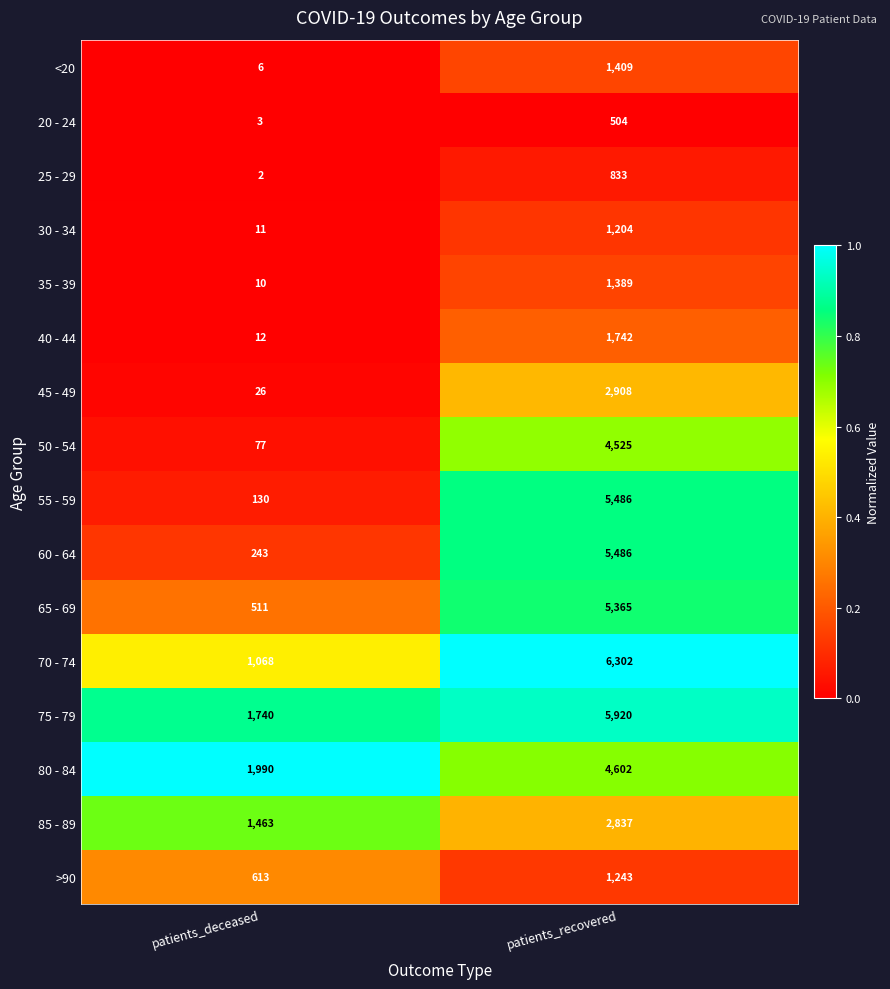

Which series has the widest spread of values?

55 - 59